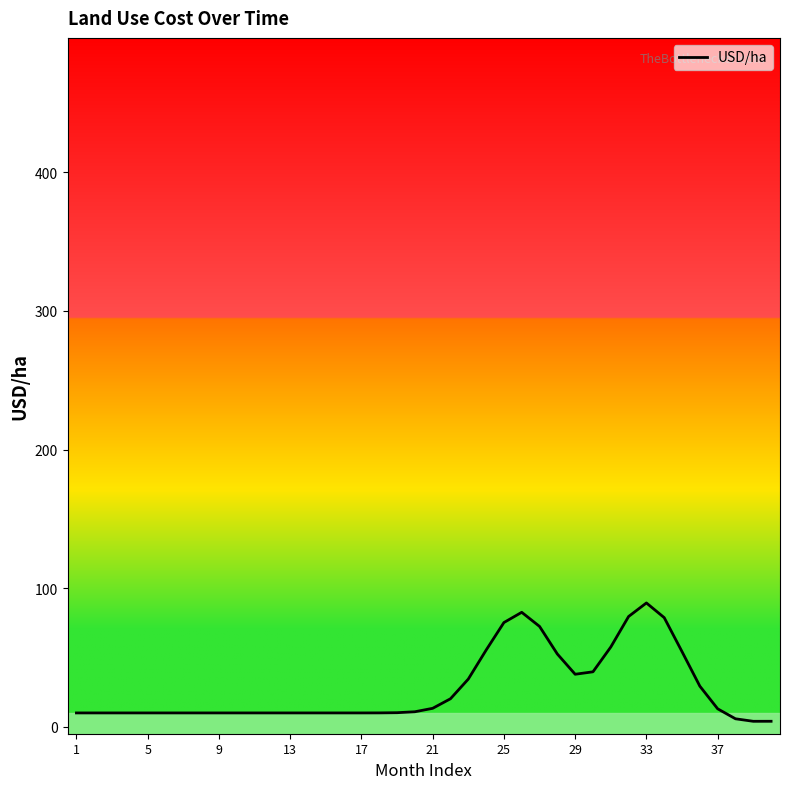

At which label is the value closest to 46?

29